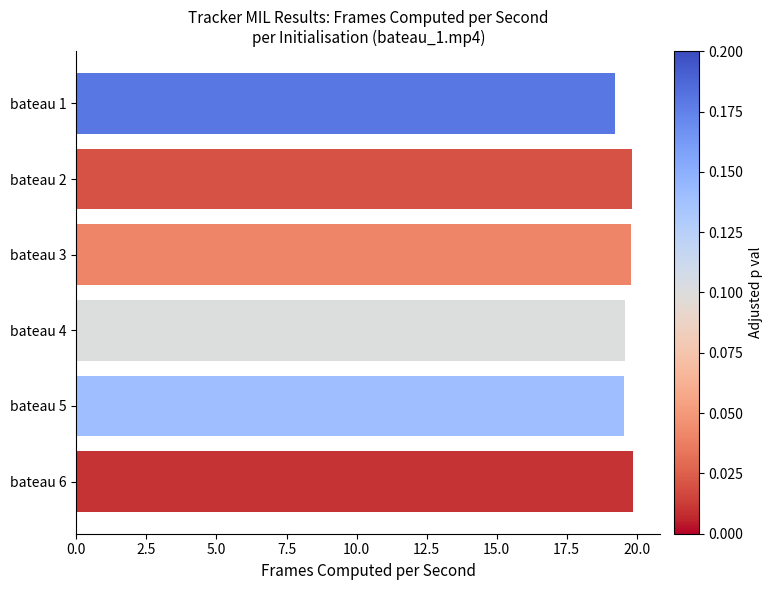

What is the approximate value at bateau 3?

19.8